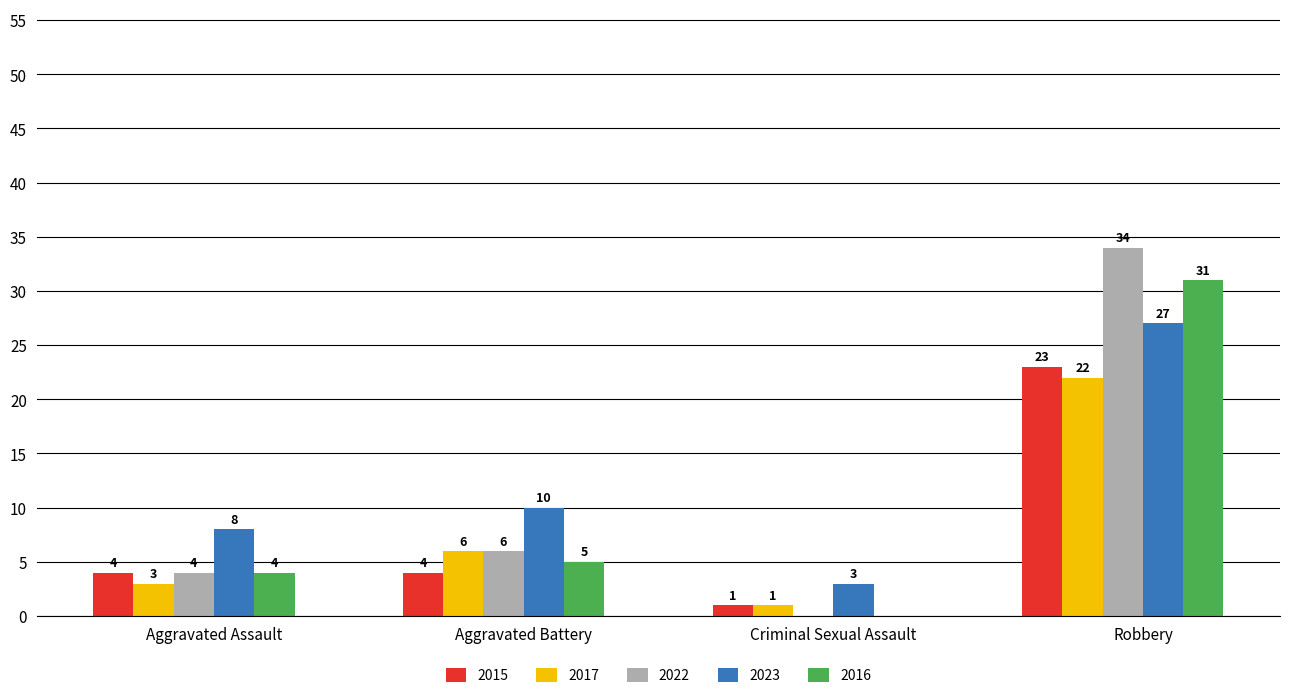

True or false: 2022 has a value of 9 at Aggravated Battery.

False